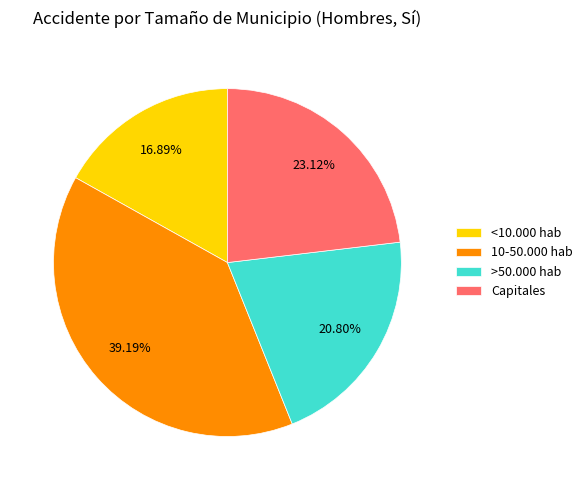

What is the smallest slice in the pie chart?

<10.000 hab